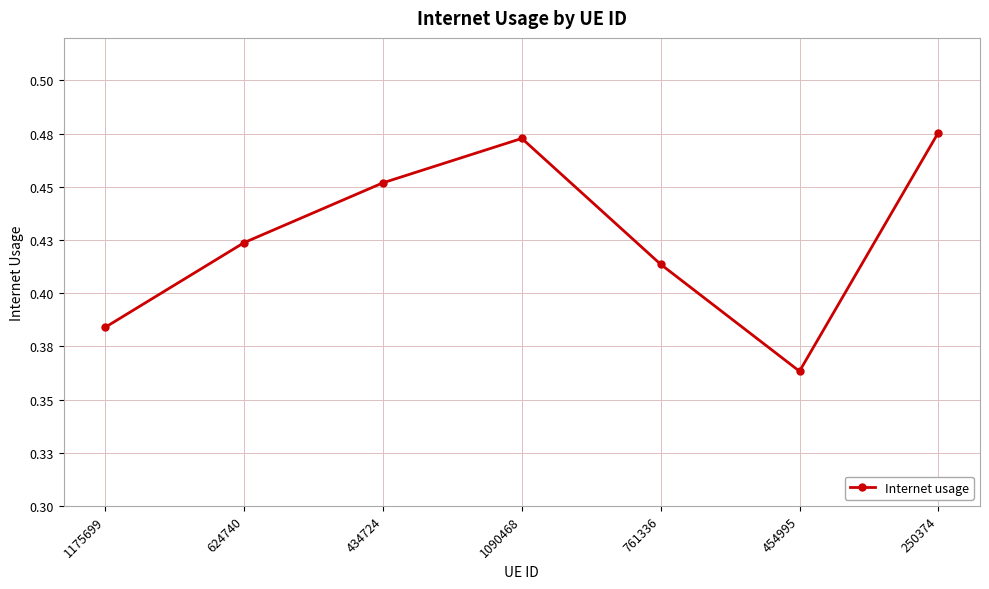

Is this an area chart (filled region under the line)?

No